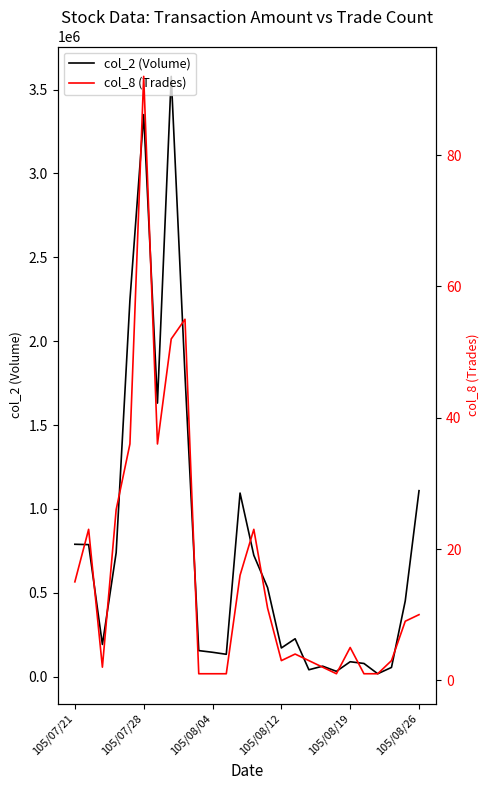

What is the average value of the col_2 (Volume) series?

777593